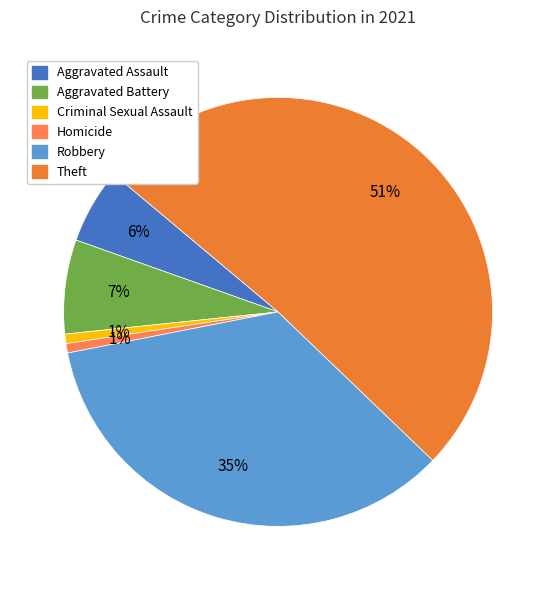

Which slice is the largest?

Theft